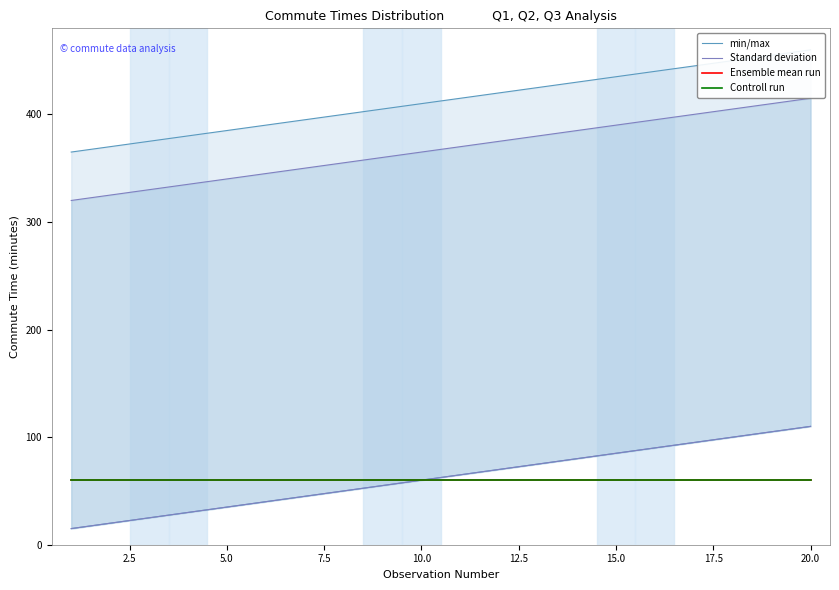

What is the minimum value for Ensemble mean run?

60.5